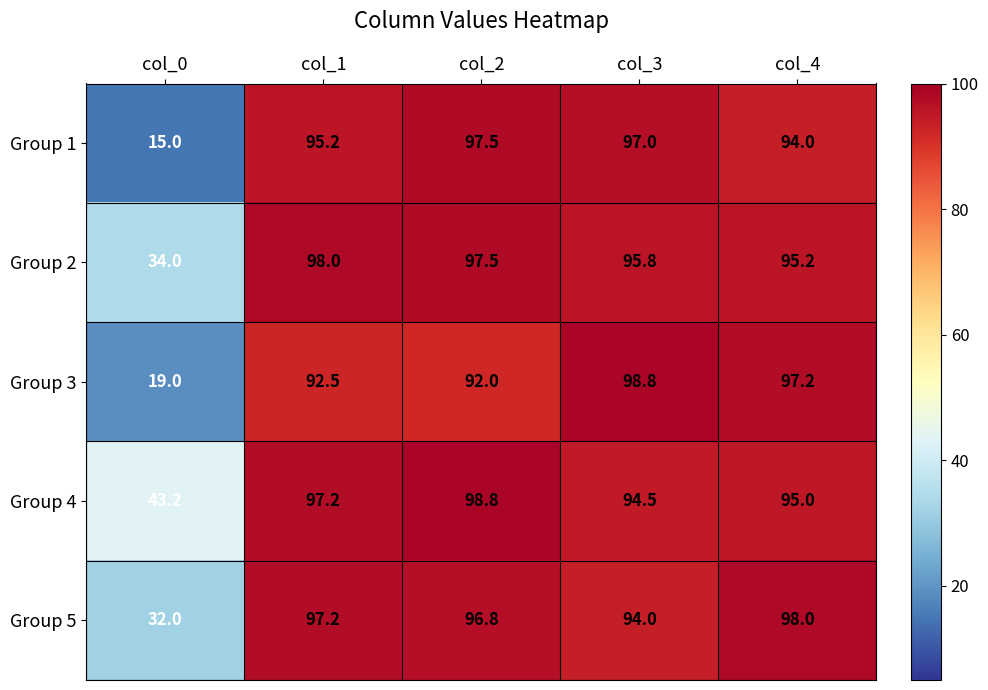

True or false: Group 5 has a value of 97.2 at col_1.

True